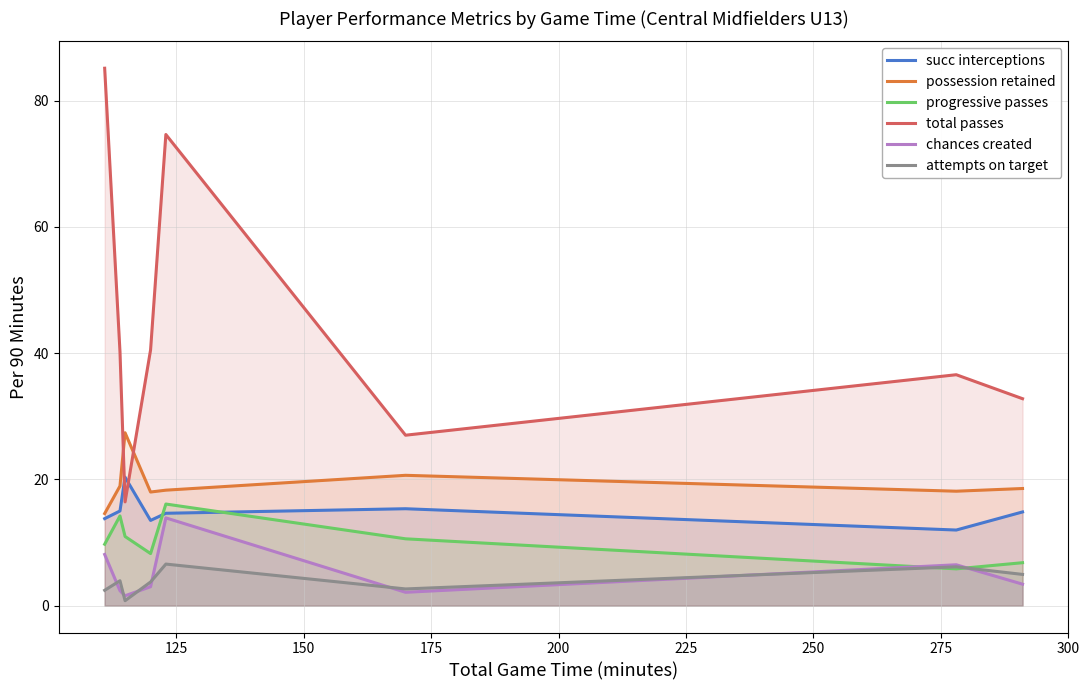

How many data points does each series have?

8